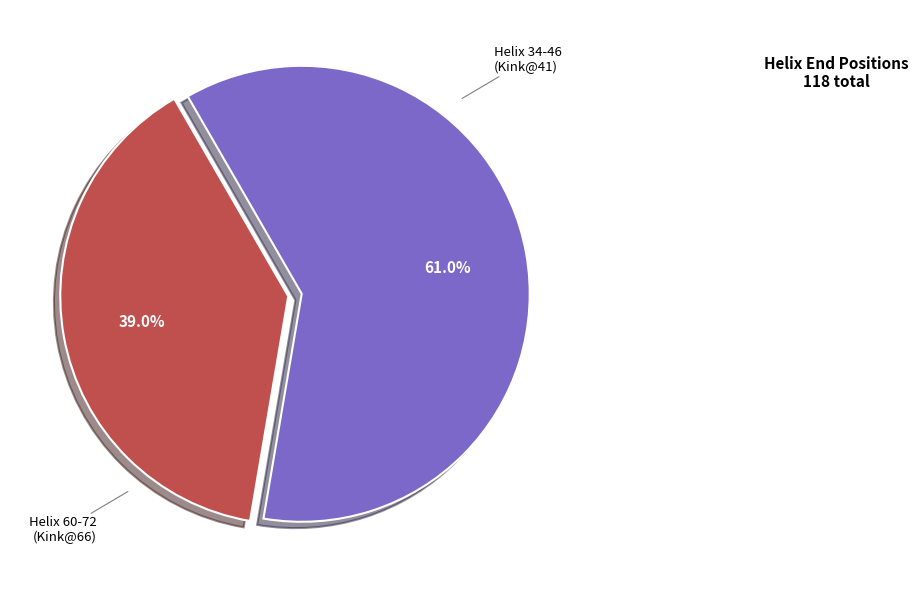

Is there a majority slice in this chart?

Yes